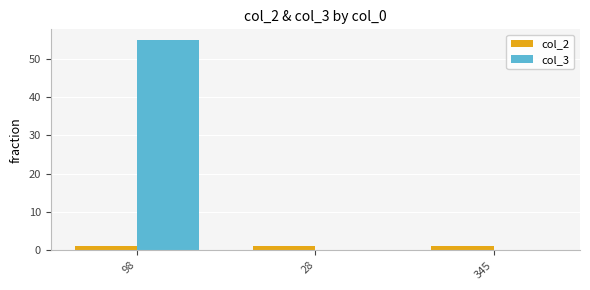

What are all the series names shown in the legend?

col_2, col_3